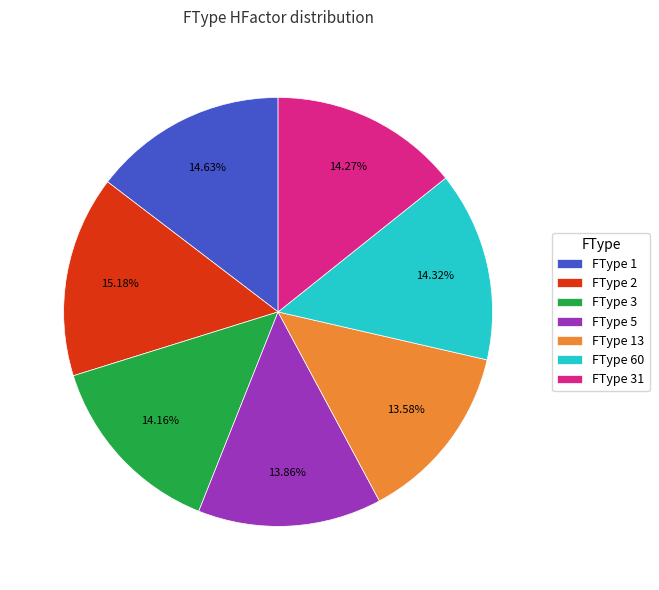

How many slices are in this pie chart?

7